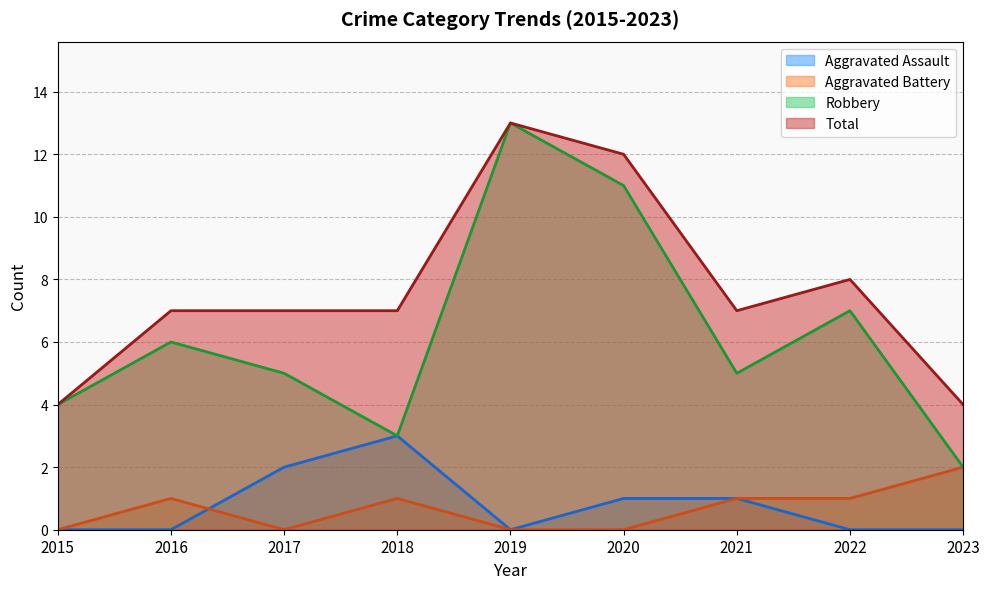

What is the average value of the Aggravated Battery series?

1